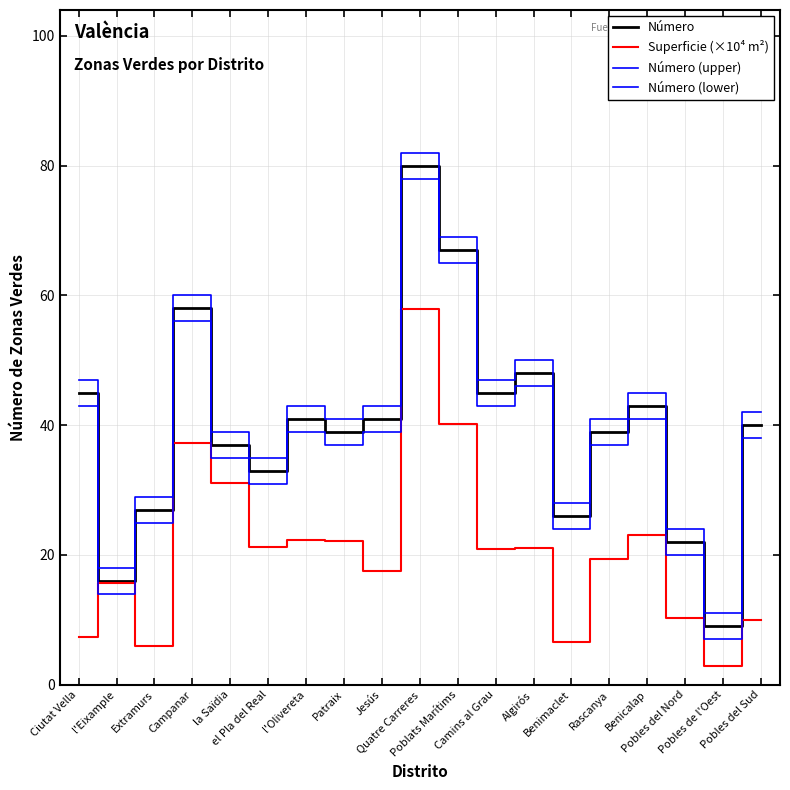

Which has a higher value, Pobles del Nord or Poblats Marítims?

Poblats Marítims